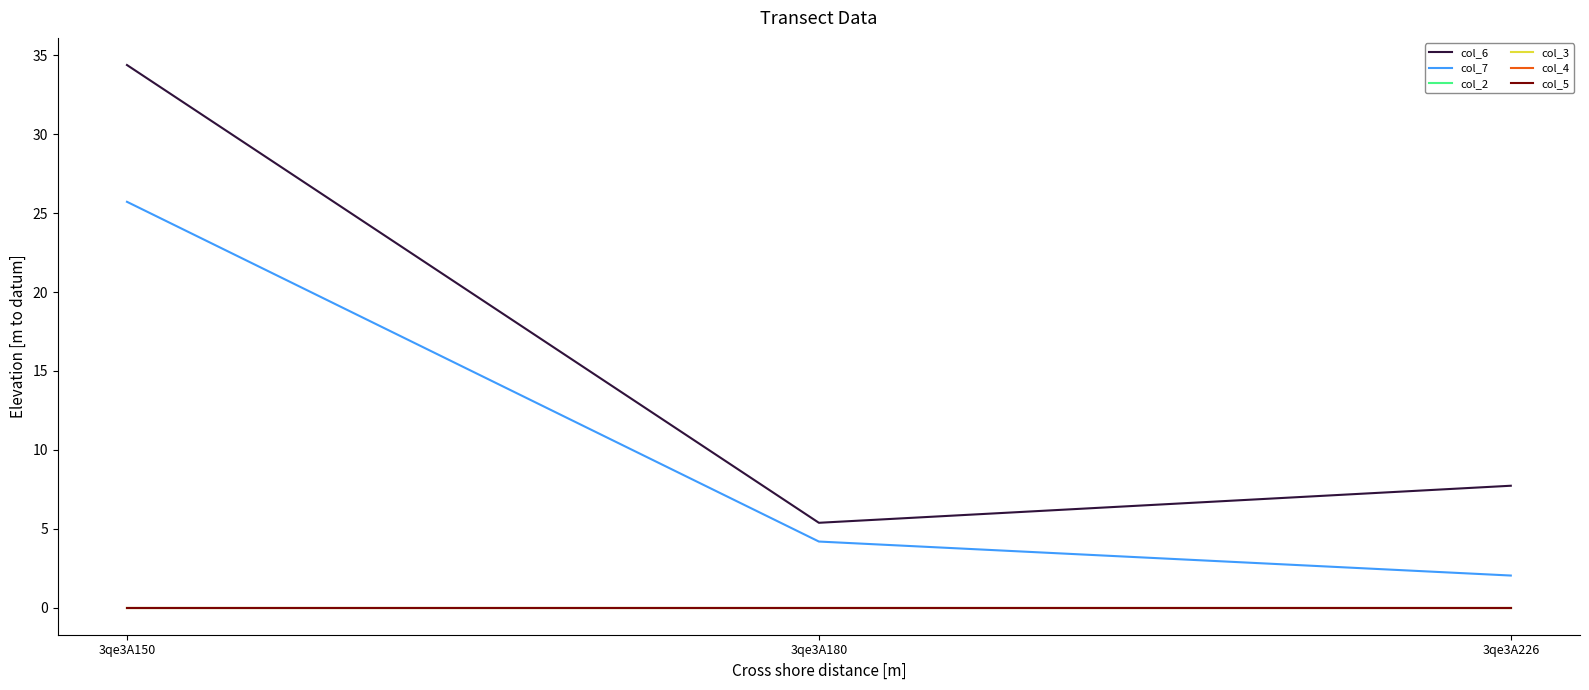

How many lines are shown in the chart?

6